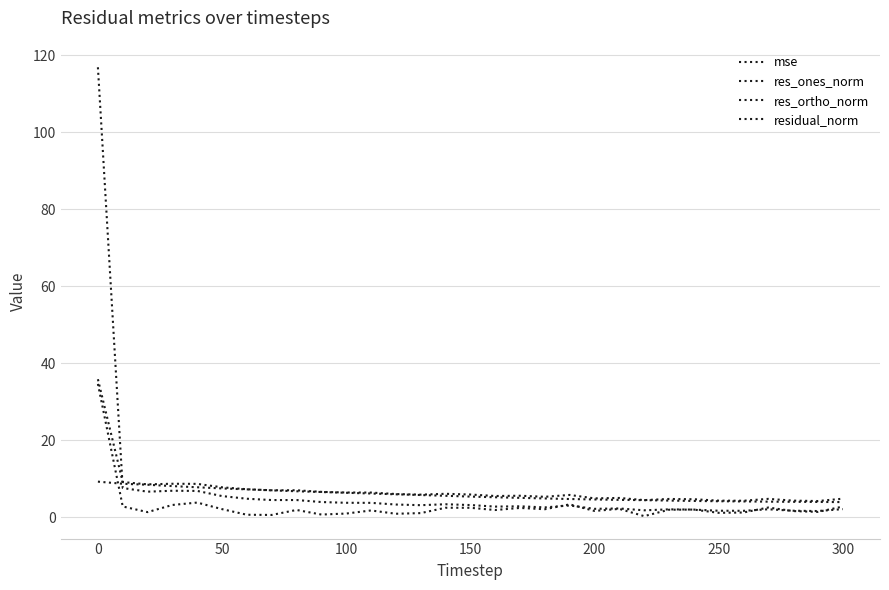

How many lines are shown in the chart?

4